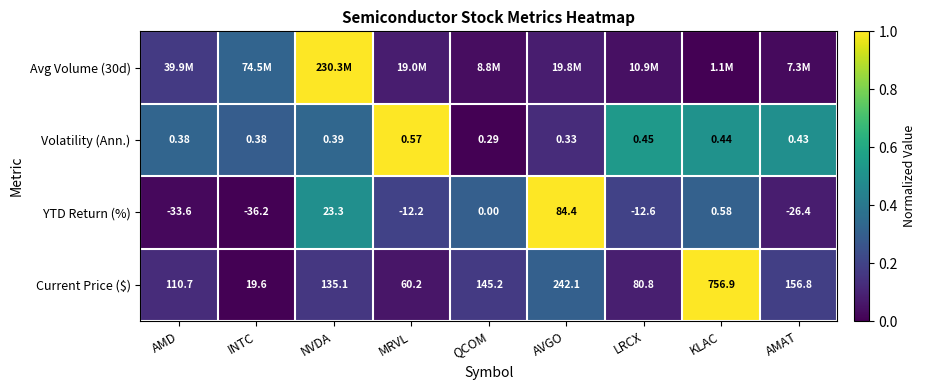

How many data points in Current Price ($) are less than 135?

4